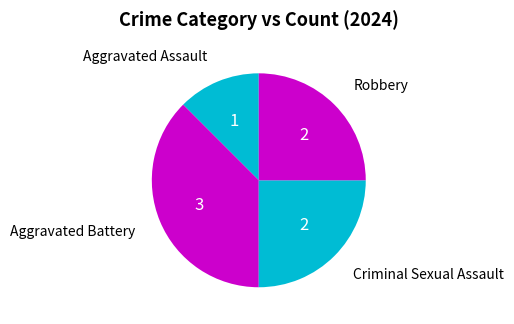

To the nearest percent, what is the difference between the largest and smallest slice percentages?

25%